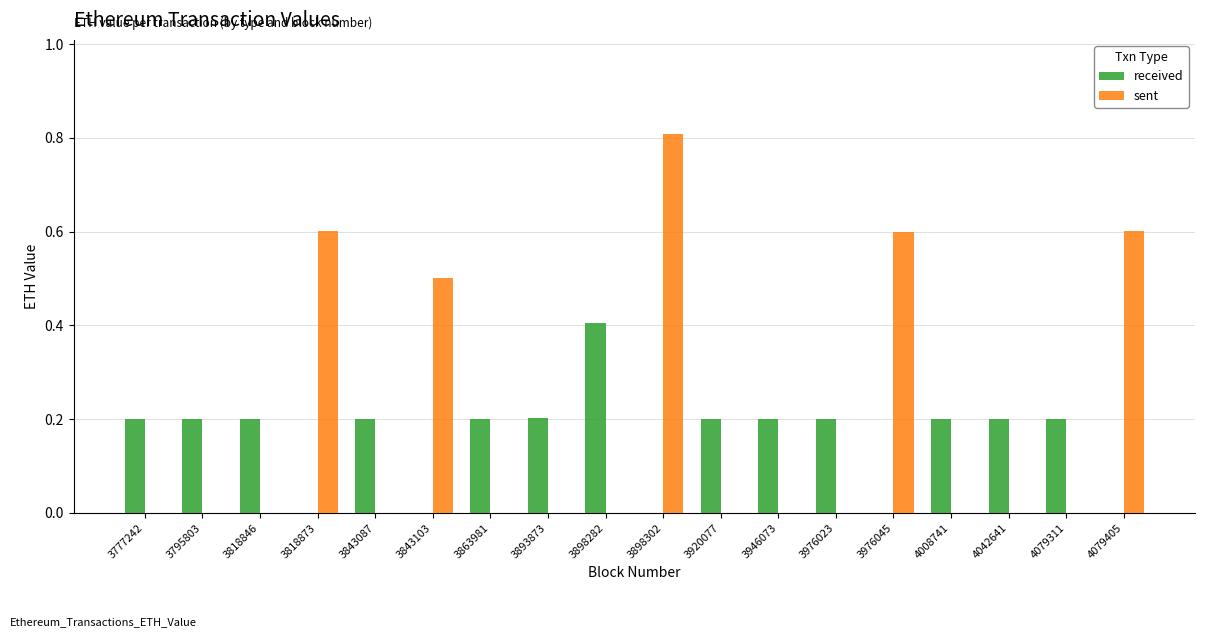

What is the average value of the received series?

0.2